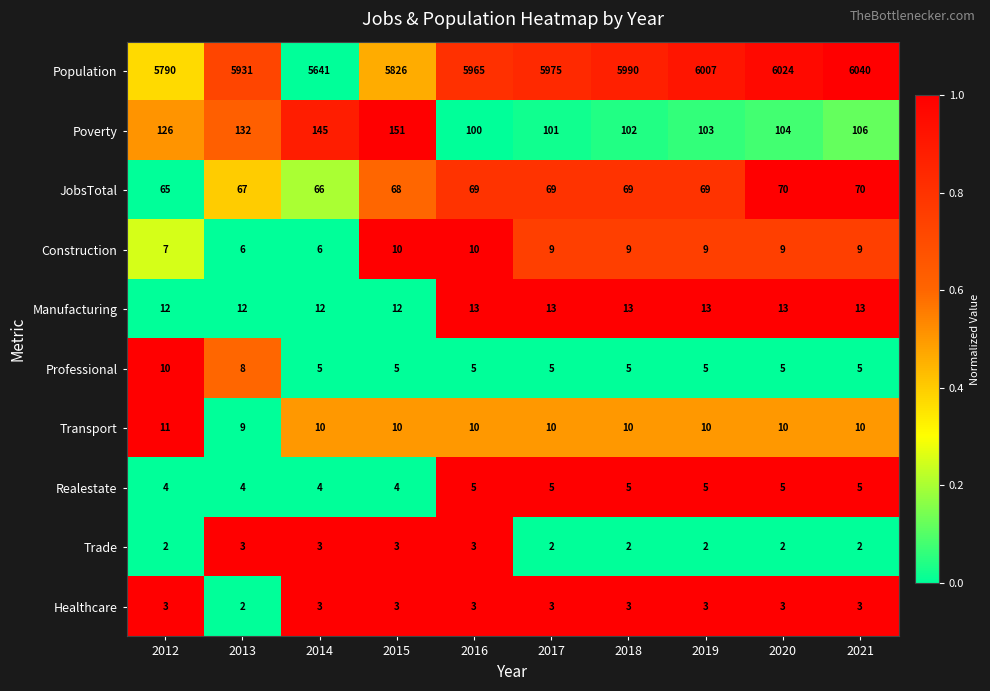

Is it true that Transport equals 2 at 2019?

False